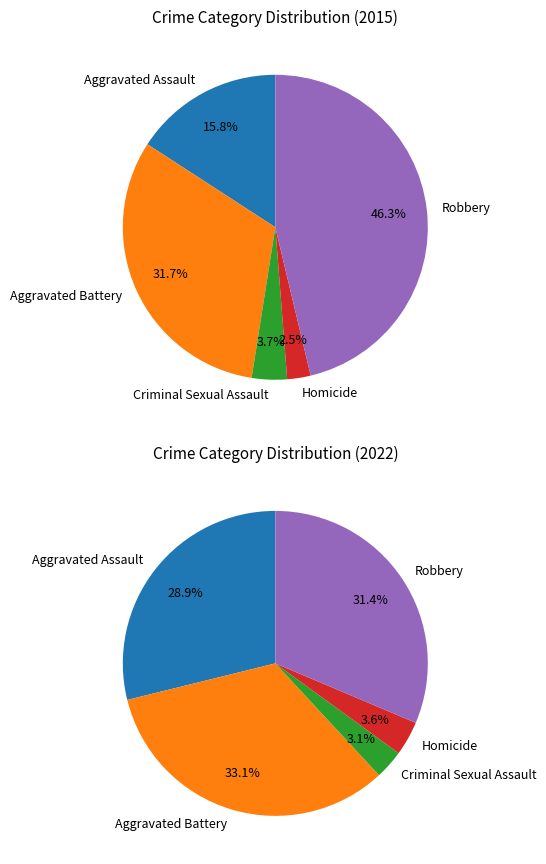

The values_2022 slice represents 33% of the pie. True or false?

True